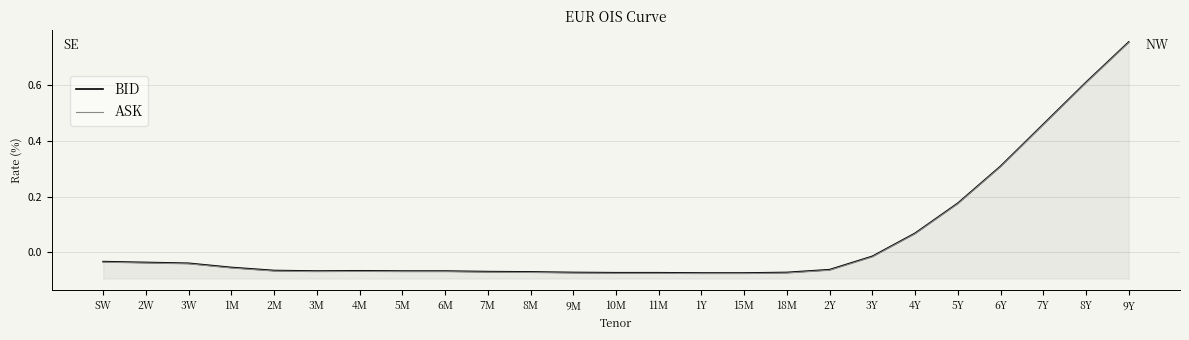

What is the difference between the second highest and second lowest values in the ASK series?

0.7